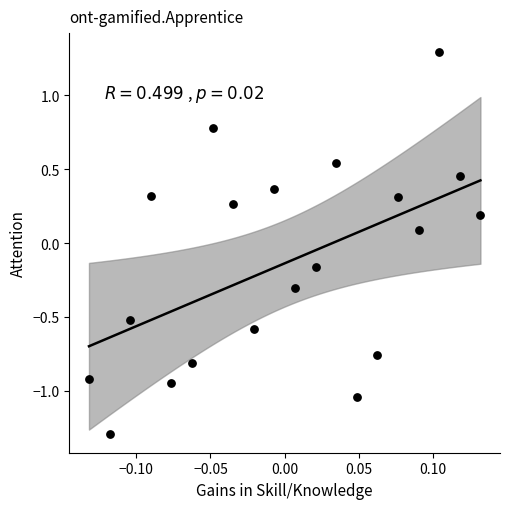

What is the range of Y values (max minus min)?

2.6